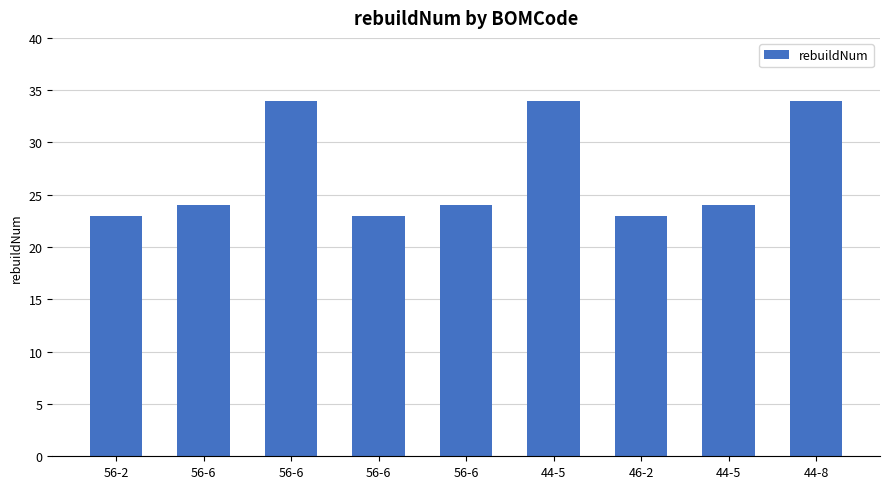

What is the value of the 9th bar from the left?

34